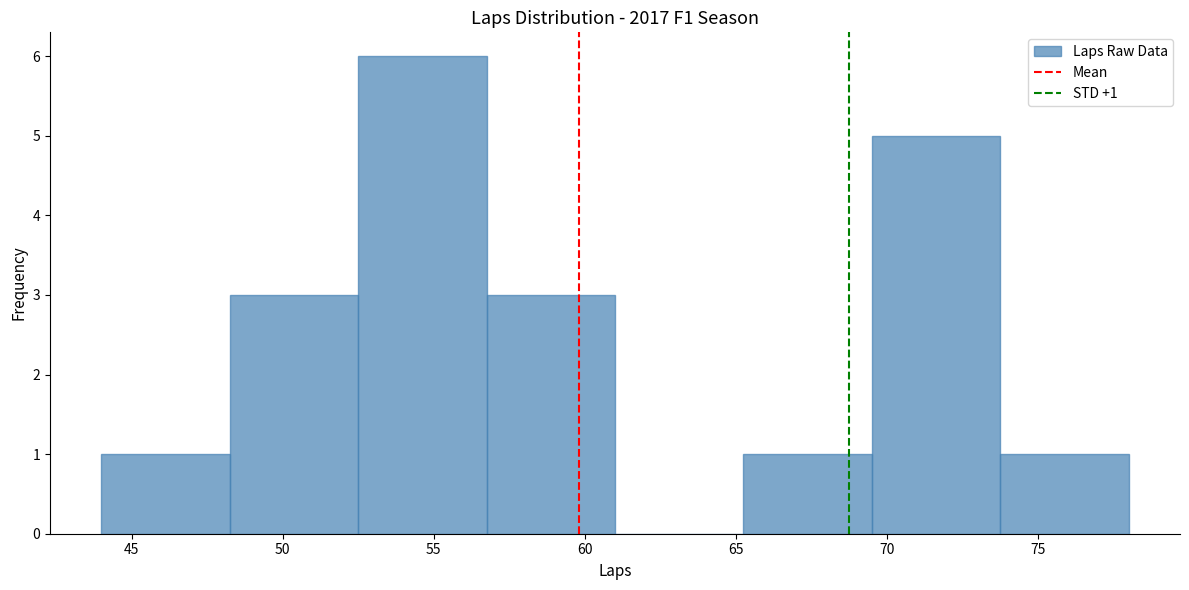

Over which range of the x-axis is the bar tallest?

52.50 to 56.75